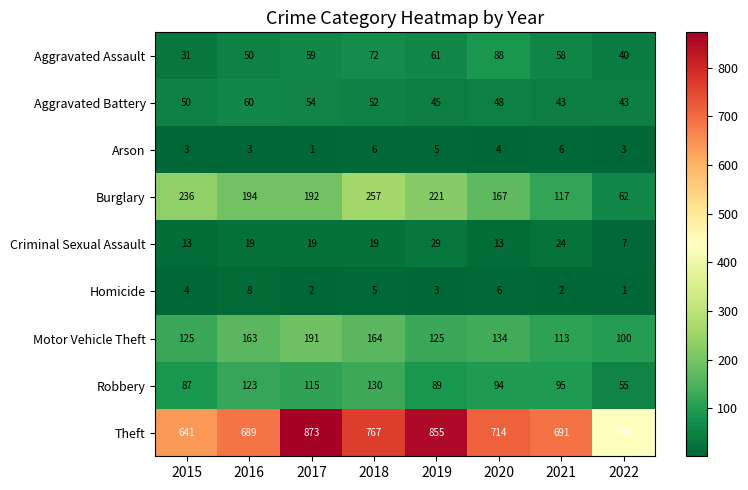

Is it true that Arson equals 9 at 2021?

False